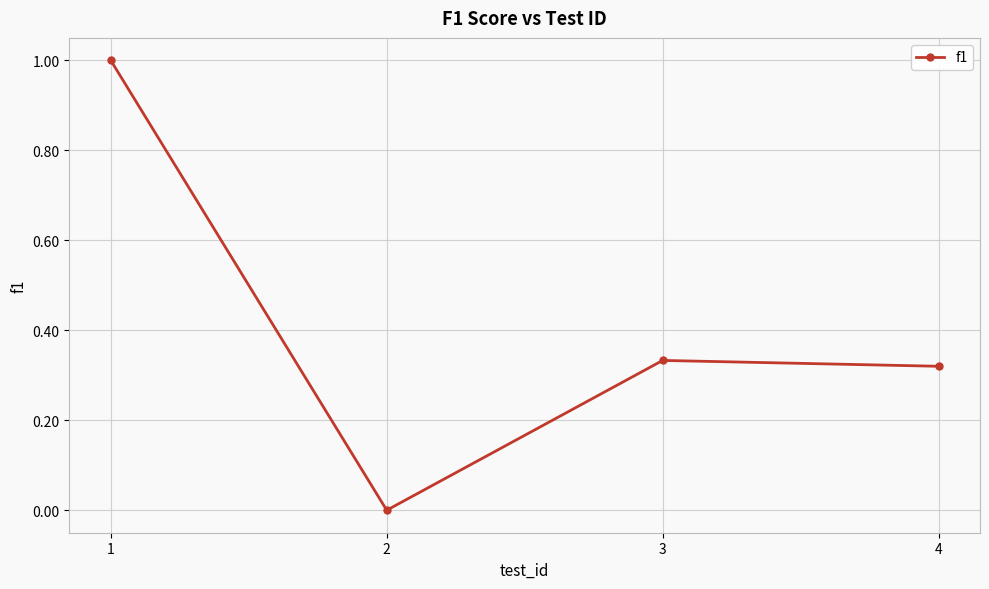

How many points are higher than both their immediate neighbors (excluding endpoints)?

1